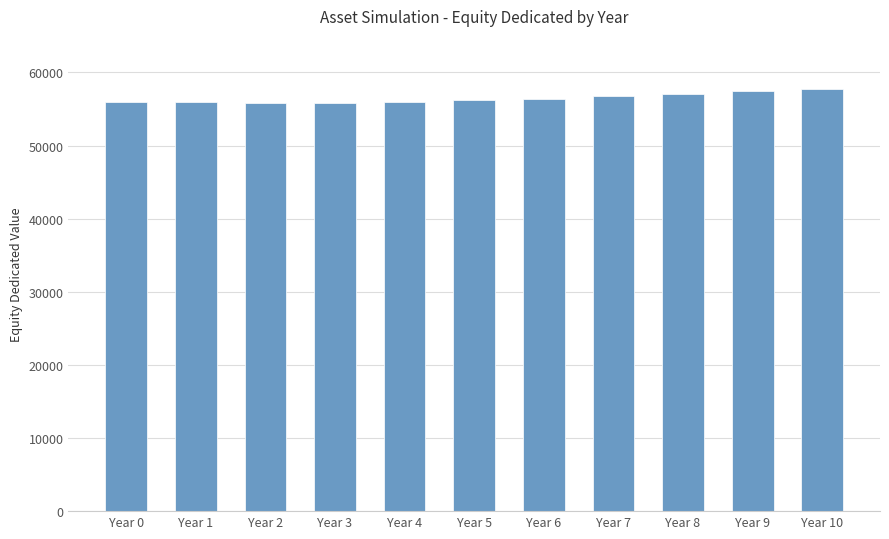

Count the number of categories in the chart.

11